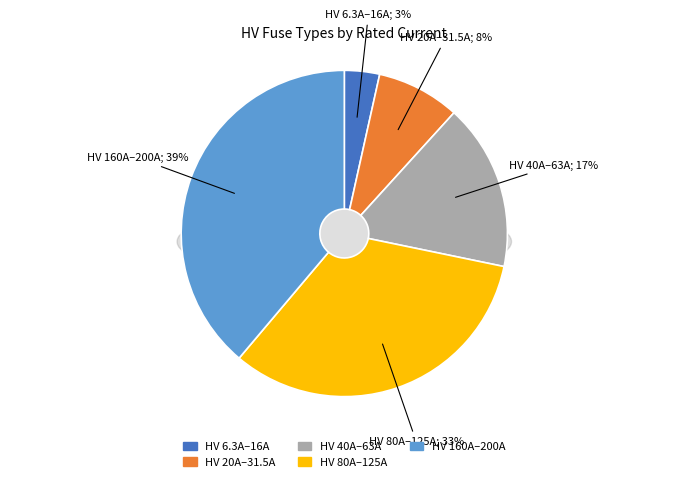

Which has a higher value, HV 16A or HV 20A?

HV 20A